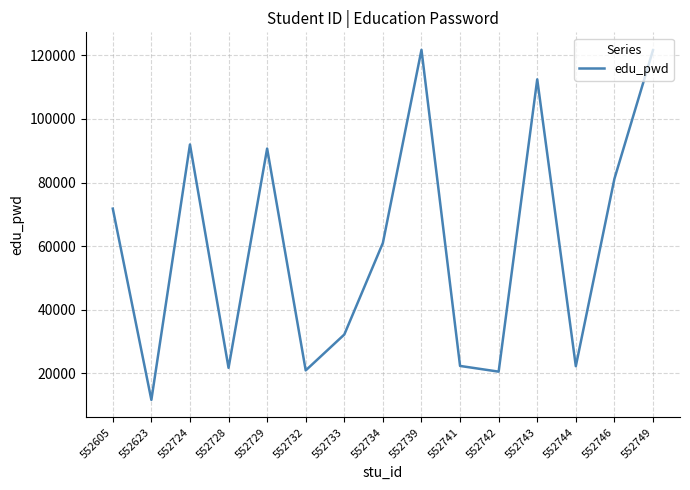

Does the chart display data point markers on the line(s)?

No